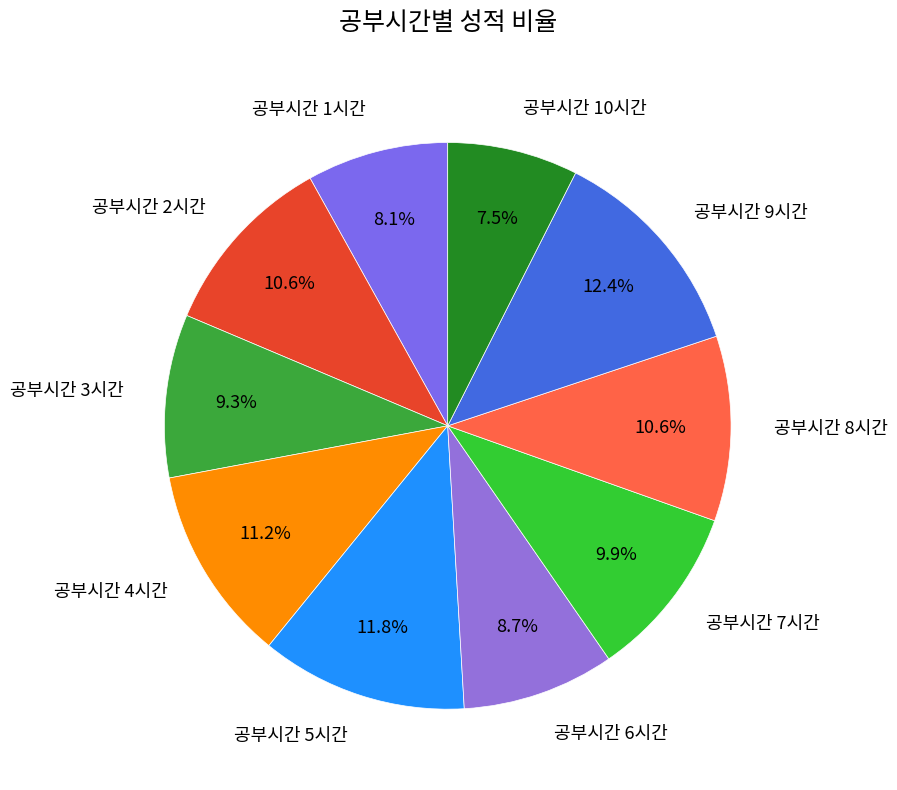

Combined, do 공부시간 9시간 and 공부시간 5시간 account for over 50%?

No